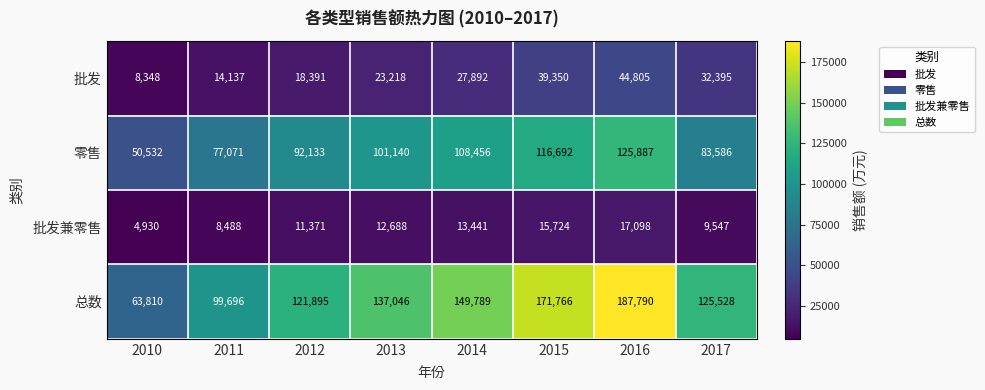

What is the difference between the maximum and minimum values in the 总数 series?

123980